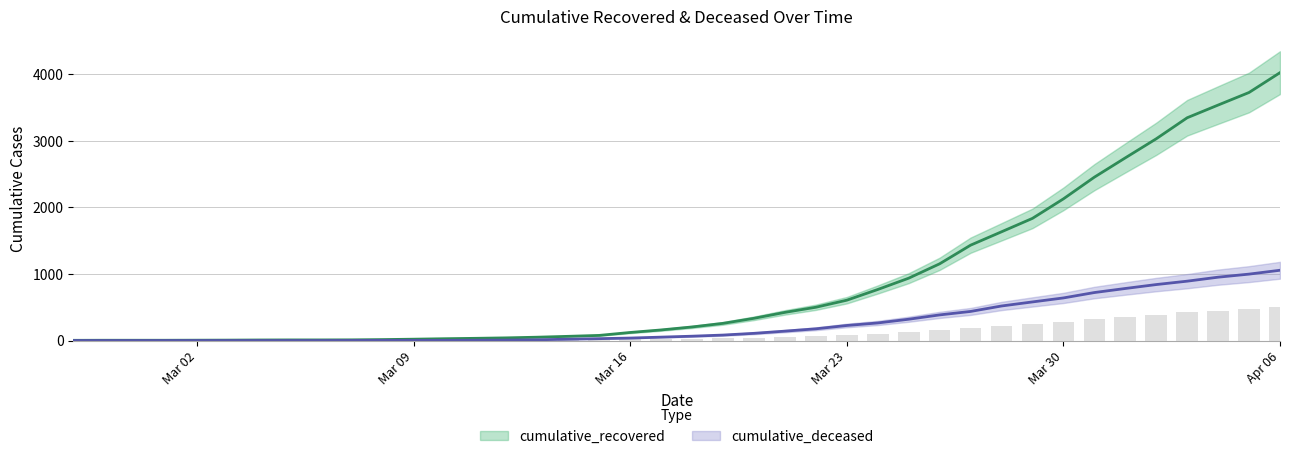

What is the maximum value shown in the chart?

4026